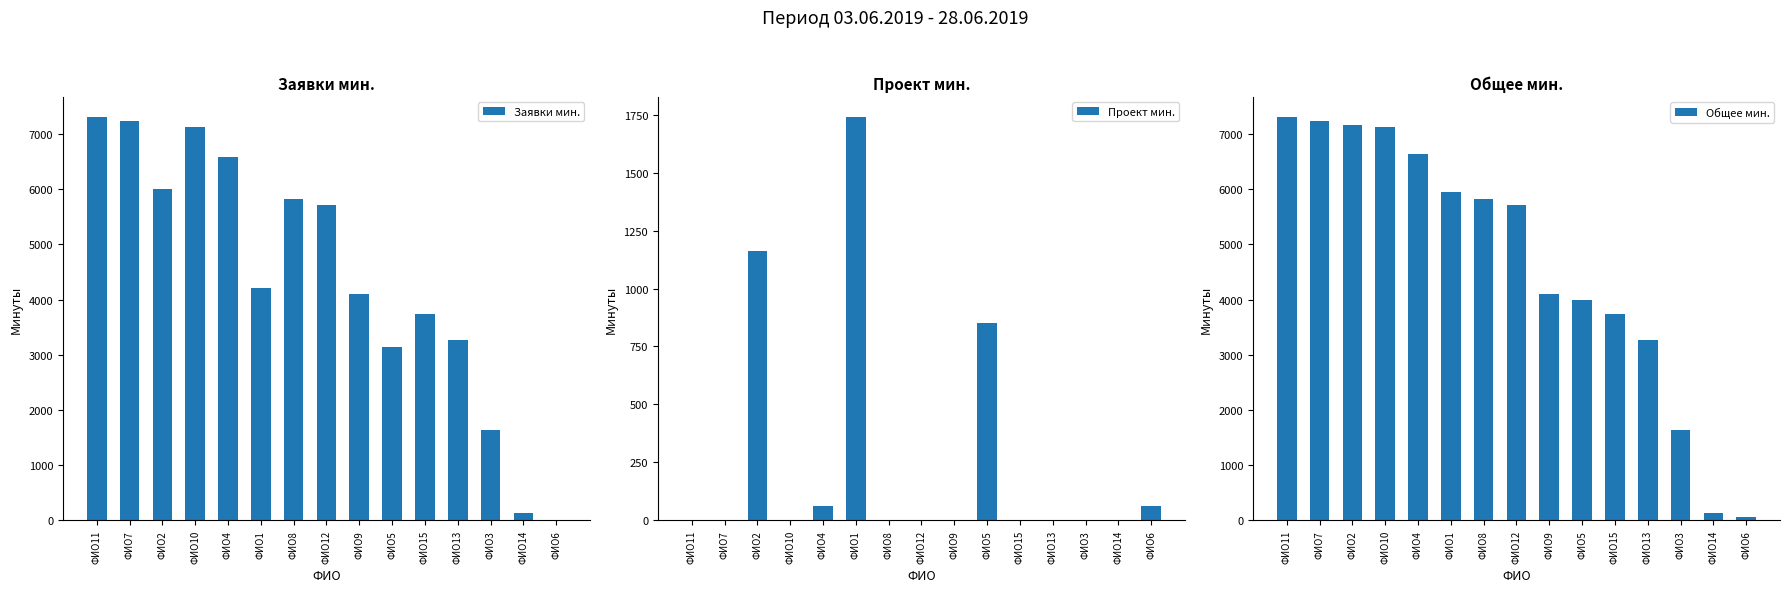

List the series in order of their peak value, lowest first.

Проект мин., Заявки мин., Общее мин.